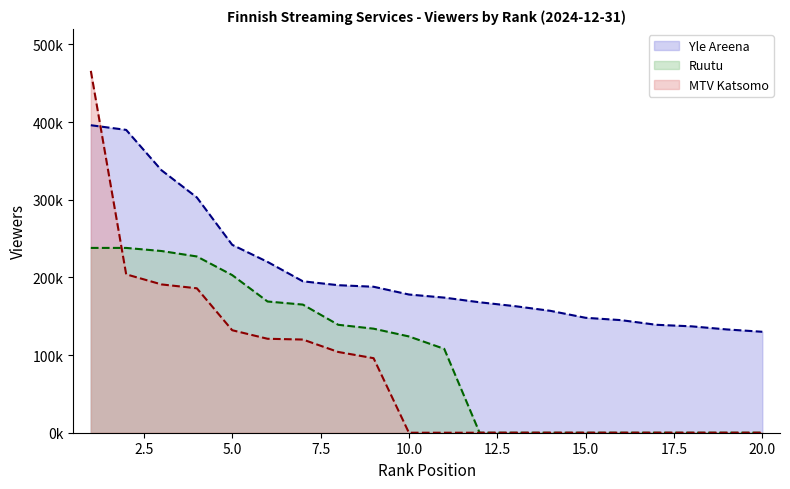

How many values in the MTV Katsomo series exceed 0?

9